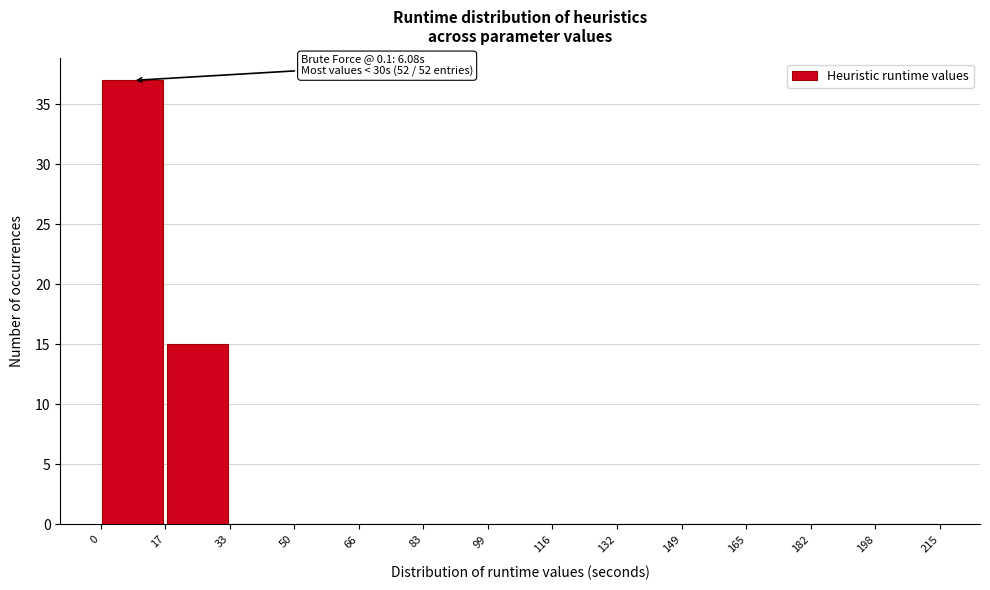

Which range on the x-axis has the tallest bar?

0 to 17